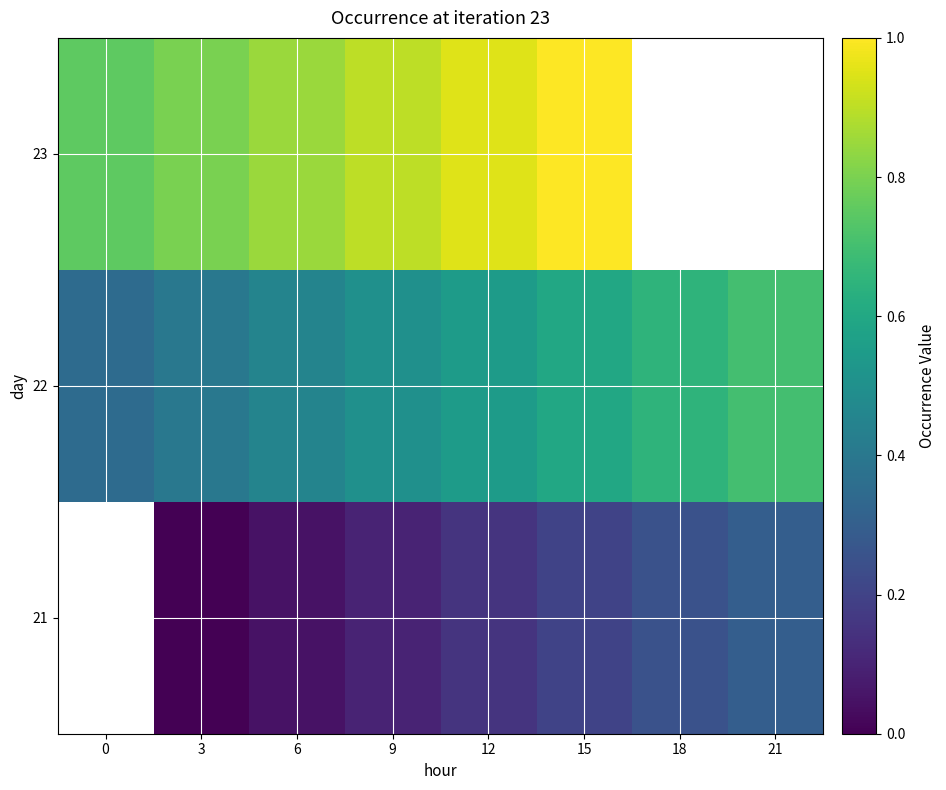

Rank the categories by 21 value from lowest to highest.

0, 3, 6, 9, 12, 15, 18, 21